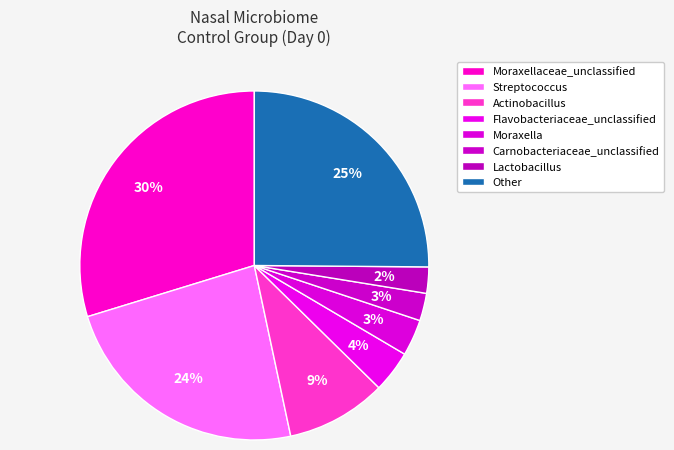

What is the largest slice in the pie chart?

Moraxellaceae_unclassified